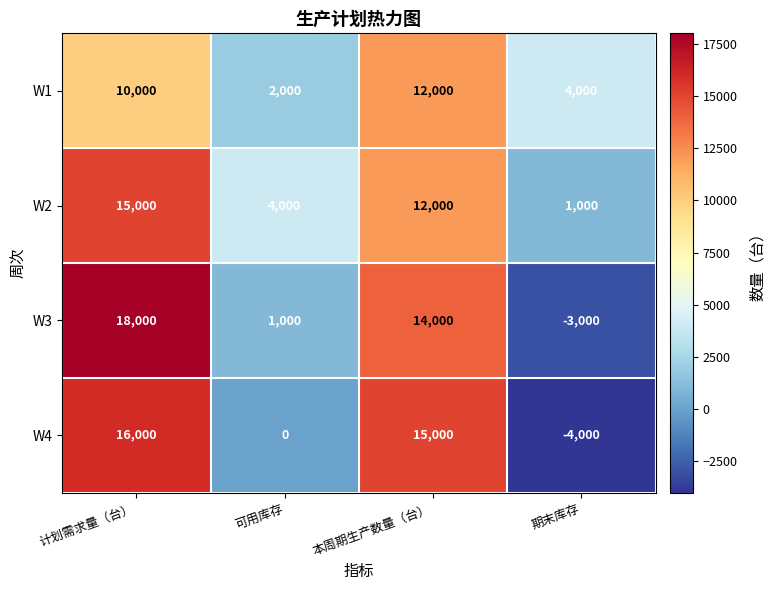

Reading left to right, transcribe all the data shown in this chart.

W1: 计划需求量（台）=10000	可用库存=2000	本周期生产数量（台）=12000	期末库存=4000
W2: 计划需求量（台）=15000	可用库存=4000	本周期生产数量（台）=12000	期末库存=1000
W3: 计划需求量（台）=18000	可用库存=1000	本周期生产数量（台）=14000	期末库存=-3000
W4: 计划需求量（台）=16000	可用库存=0	本周期生产数量（台）=15000	期末库存=-4000